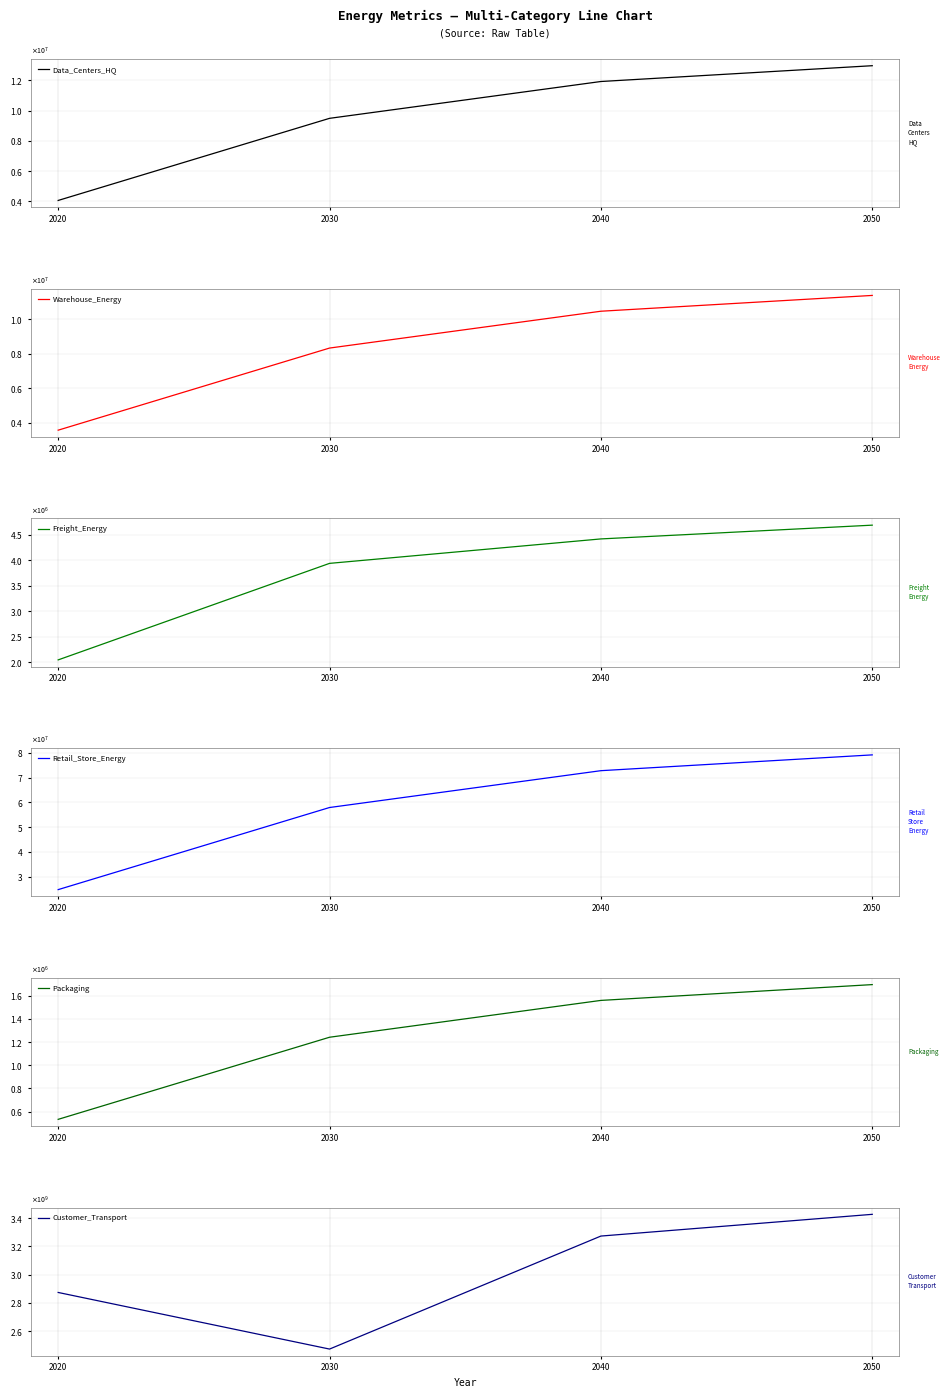

Read the Customer_Transport value at 2040.

3274061704.1